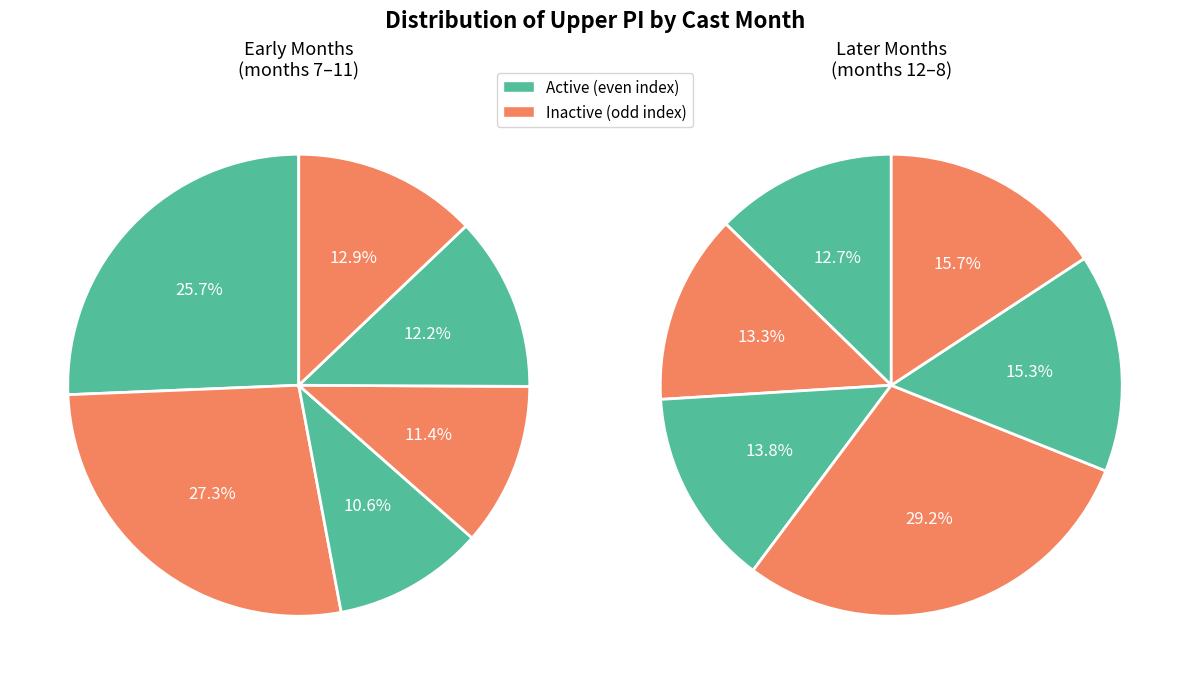

Does 6 represent more than half of the total?

No